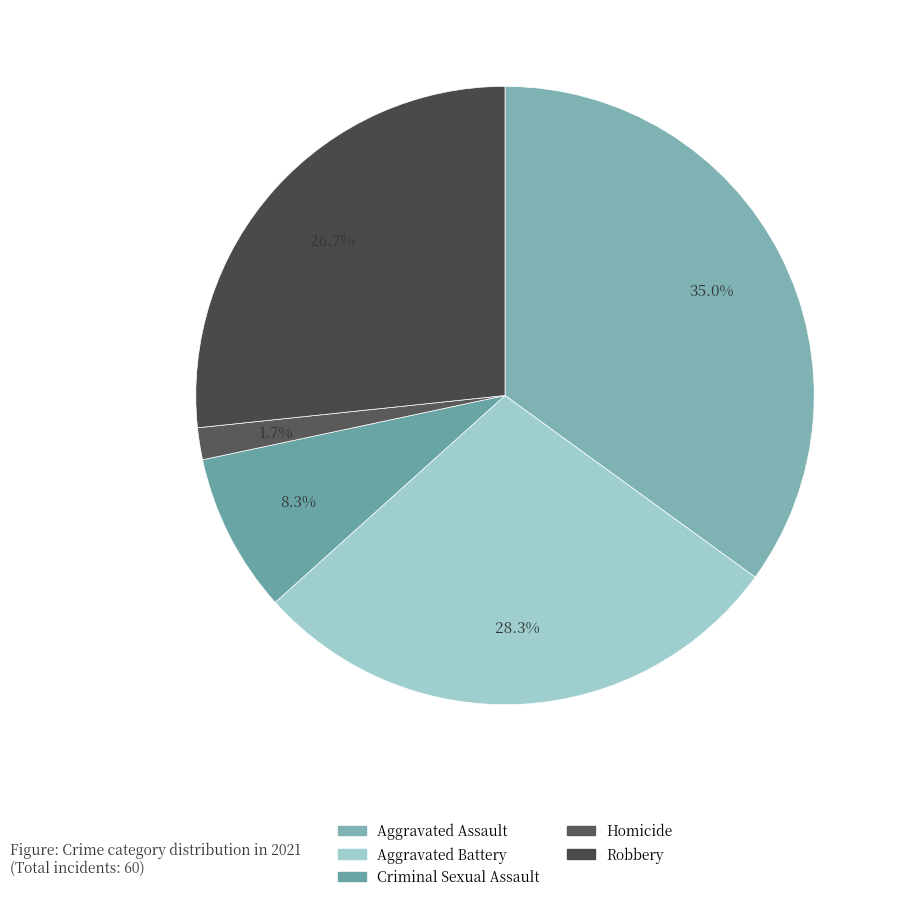

What percentage is the Homicide slice, to the nearest percent?

2%